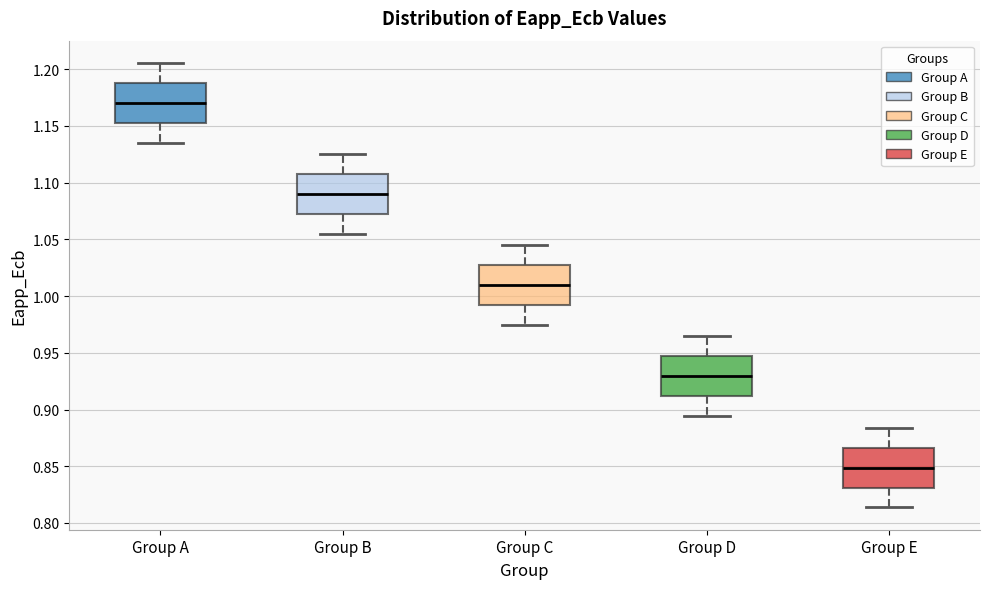

Reading left to right, transcribe this box plot: for each box, give where its median line is, the range the box spans, and where its two whiskers end, as read against the y-axis. The values are not printed on the chart, so give them approximately, as read against the axis.

Group A: median 1.170, box 1.155 to 1.190, whiskers 1.135 to 1.205
Group B: median 1.090, box 1.070 to 1.110, whiskers 1.055 to 1.125
Group C: median 1.010, box 0.990 to 1.025, whiskers 0.975 to 1.045
Group D: median 0.930, box 0.910 to 0.945, whiskers 0.895 to 0.965
Group E: median 0.850, box 0.830 to 0.865, whiskers 0.815 to 0.885